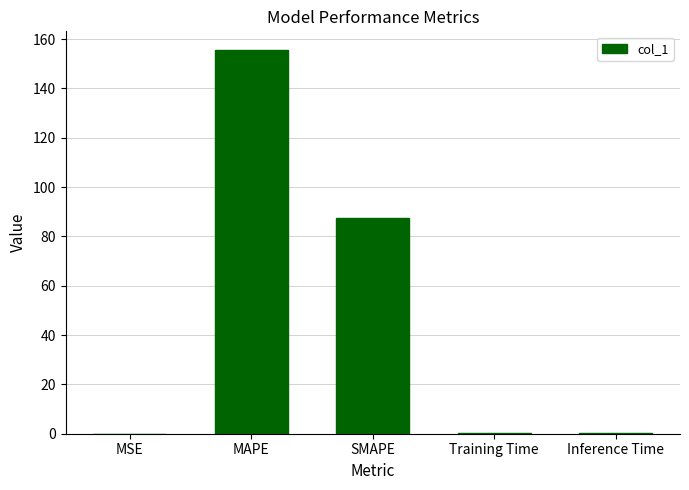

What is the sum of all values?

243.2